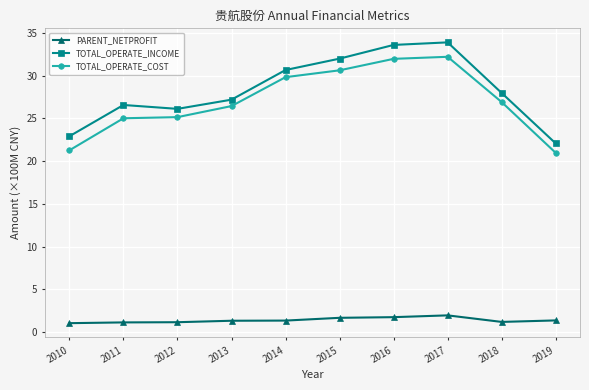

Is this an area chart (filled region under the line)?

No